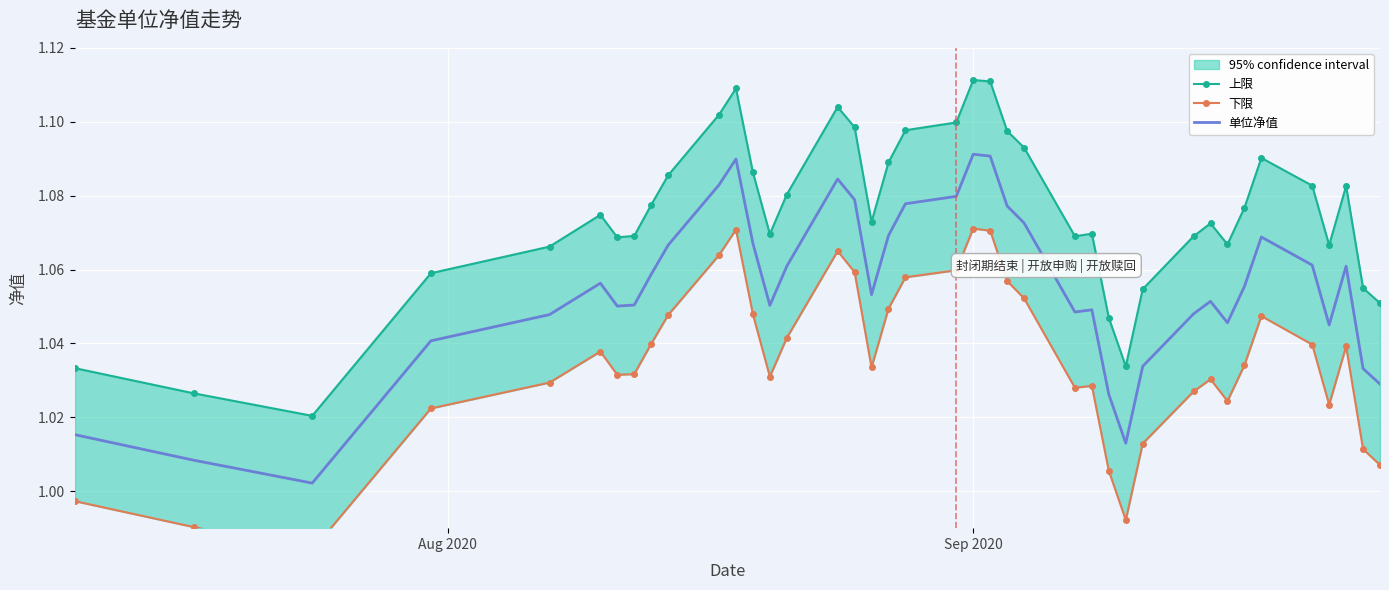

How many values in the 下限 series are below 1?

4